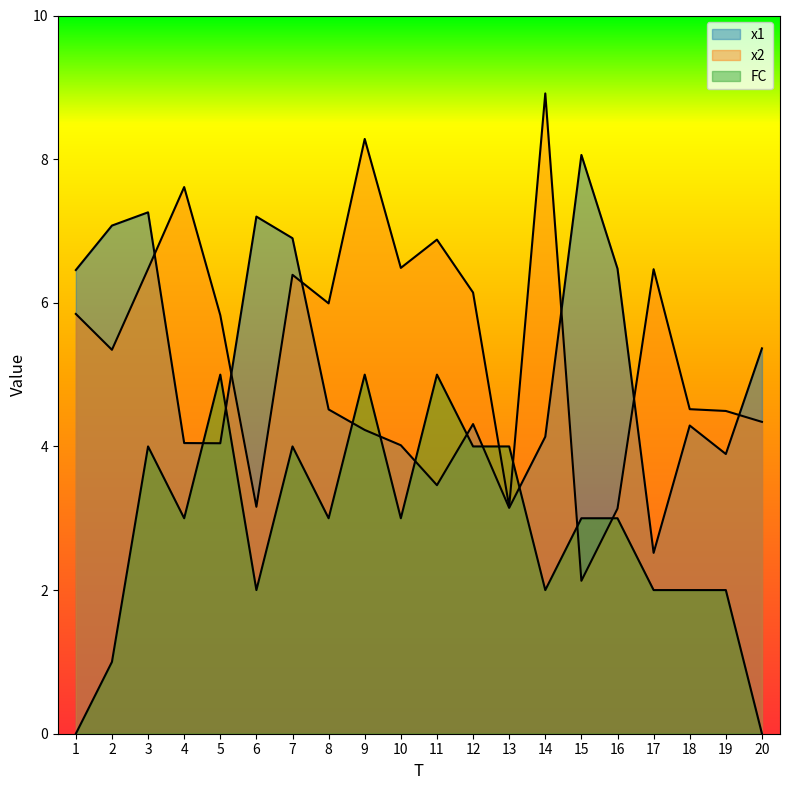

True or false: FC and x2 cross at least once.

True